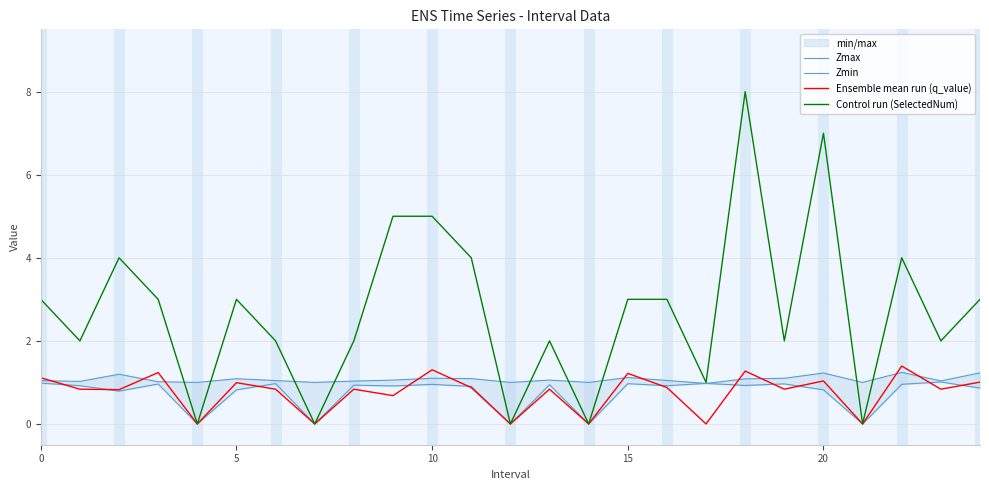

Between 23 and 14, which is larger?

23